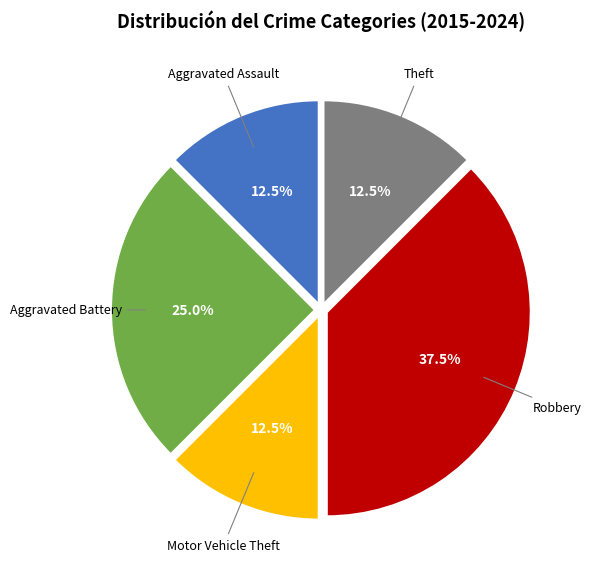

Is there any slice that represents more than half of the pie?

No